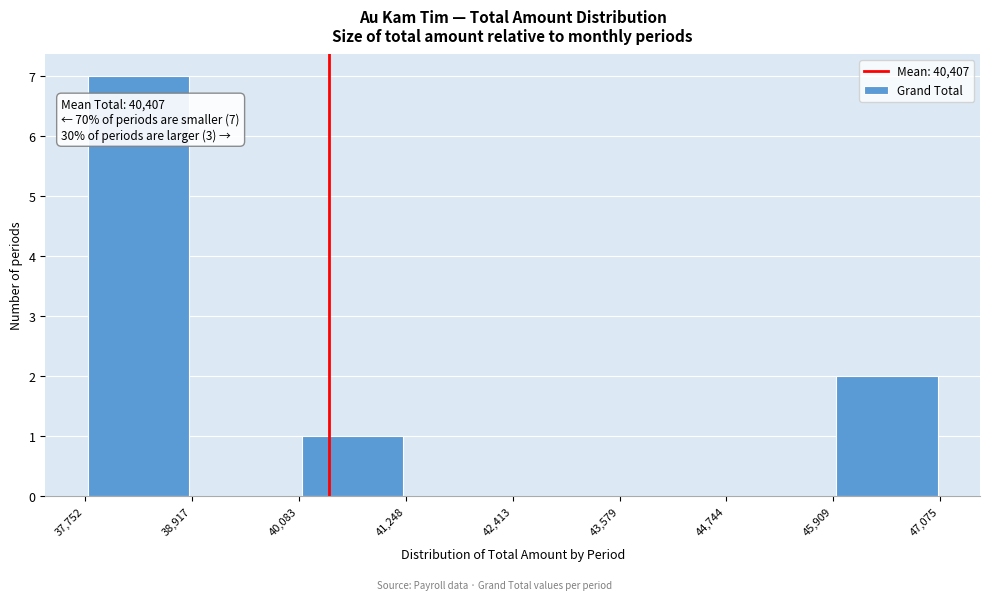

Over which range of the x-axis is the bar tallest?

37,752 to 38,917